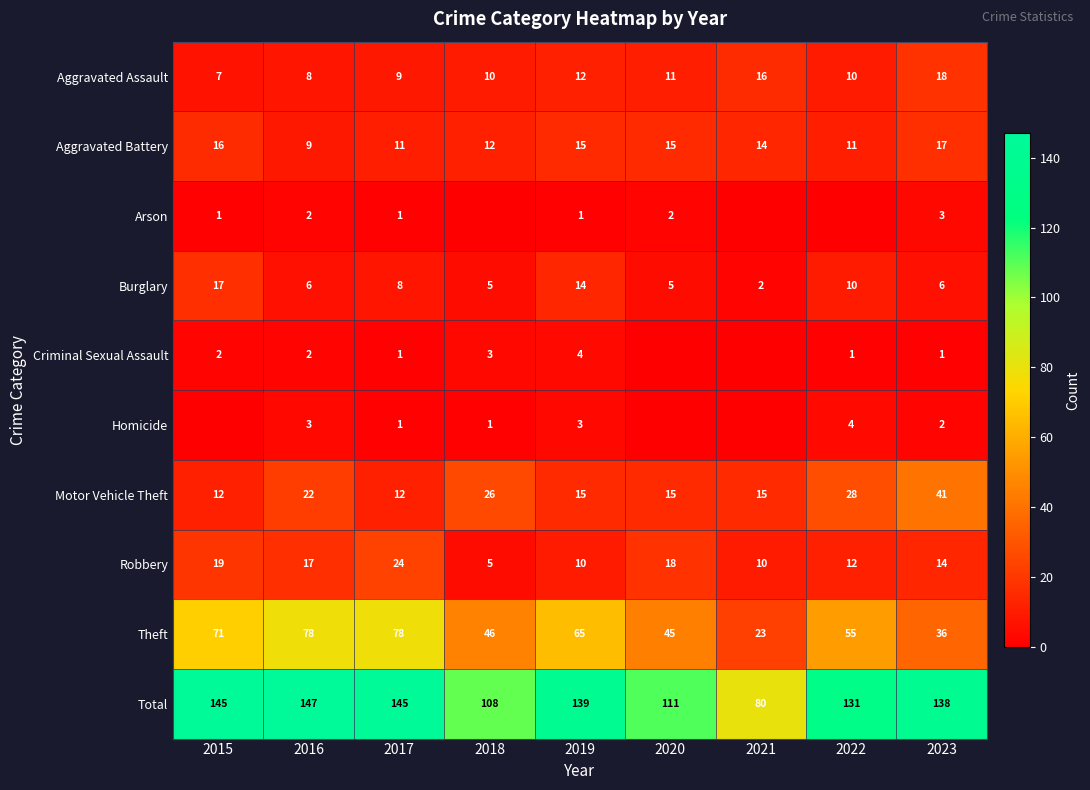

What is the difference between the second highest and second lowest values in the Motor Vehicle Theft series?

16